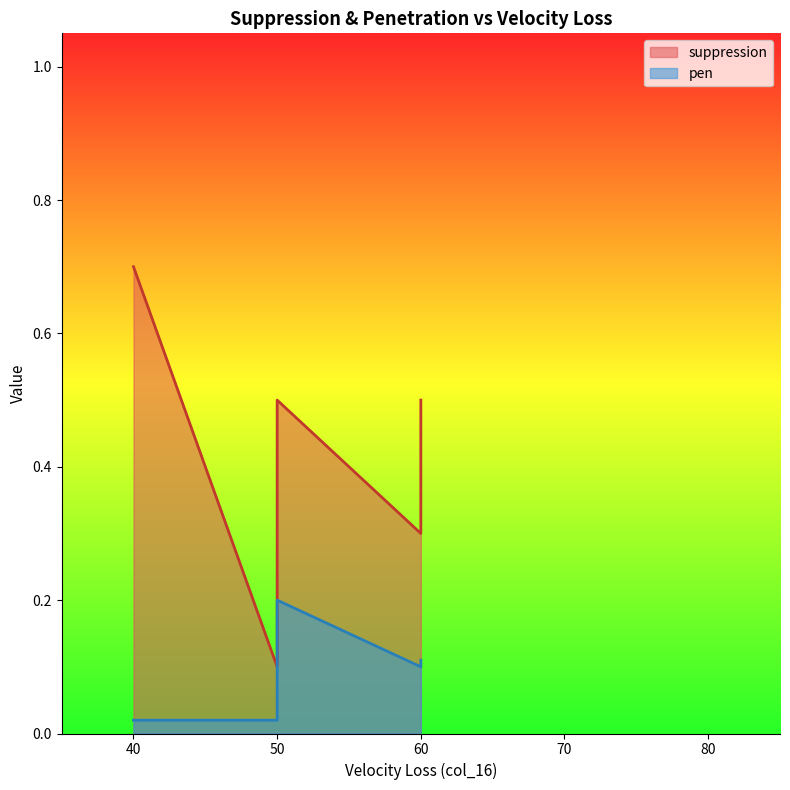

Count the suppression values in the range 0 to 1.

6